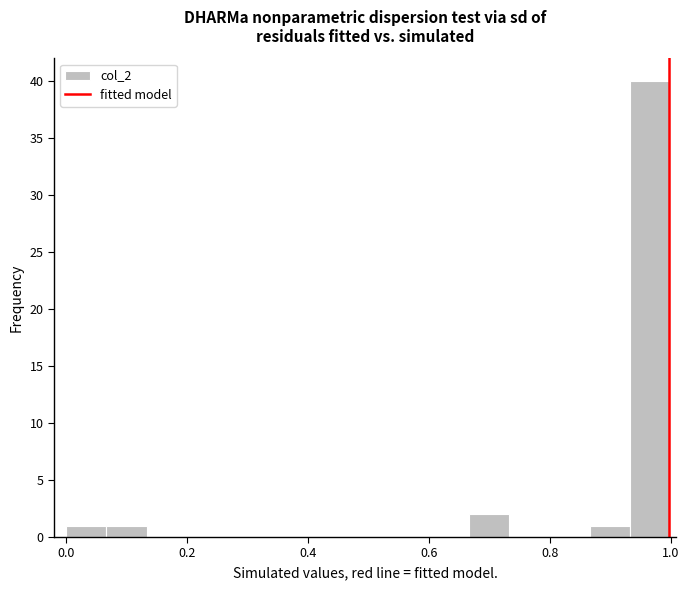

Read against the x-axis, roughly where is the centre of the tallest bar?

0.96